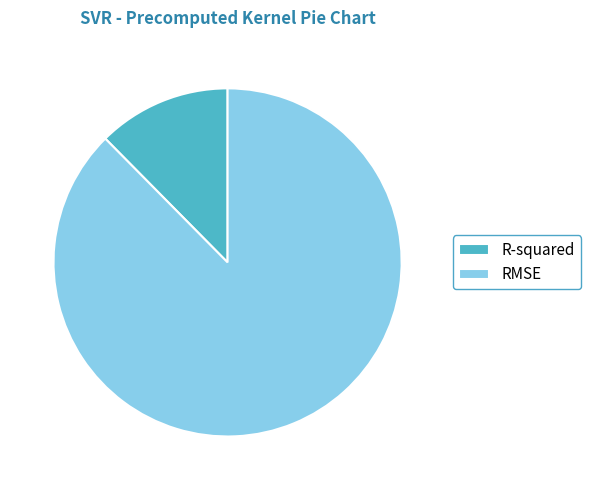

Which category has the biggest portion of the pie?

RMSE